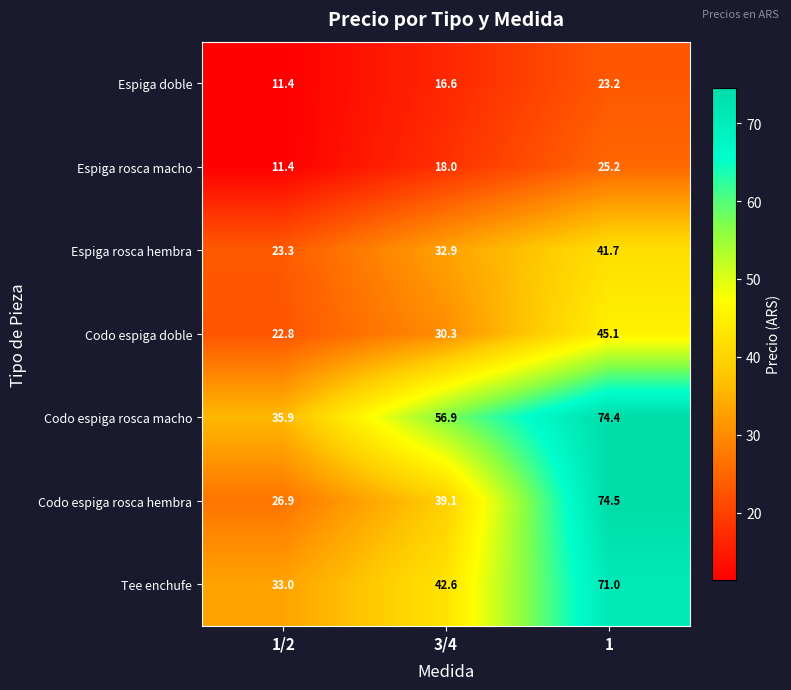

What value does the Codo espiga doble series have at 3/4?

30.3